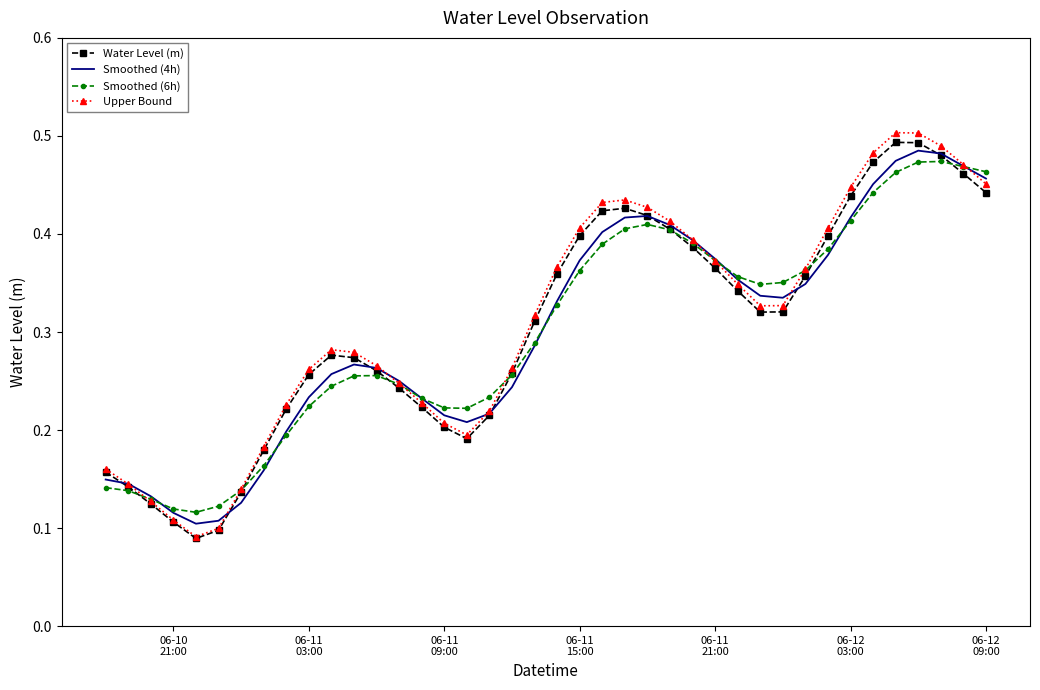

Which series has the widest spread of values?

Upper Bound